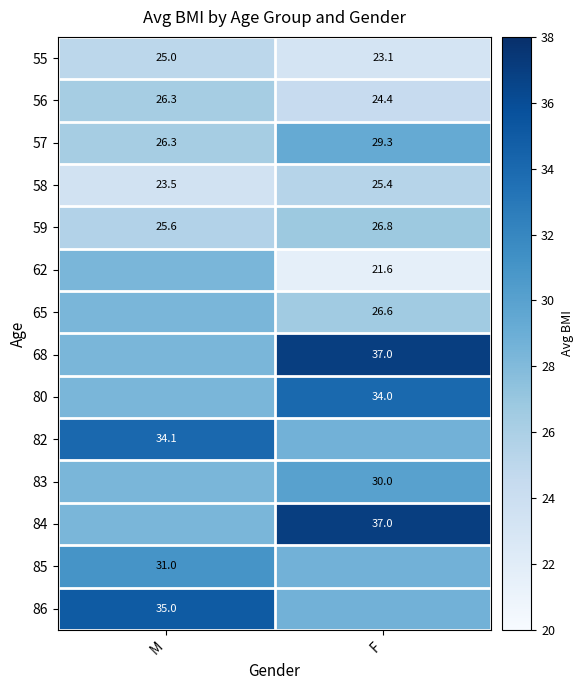

What is the maximum value shown in the chart?

37.0